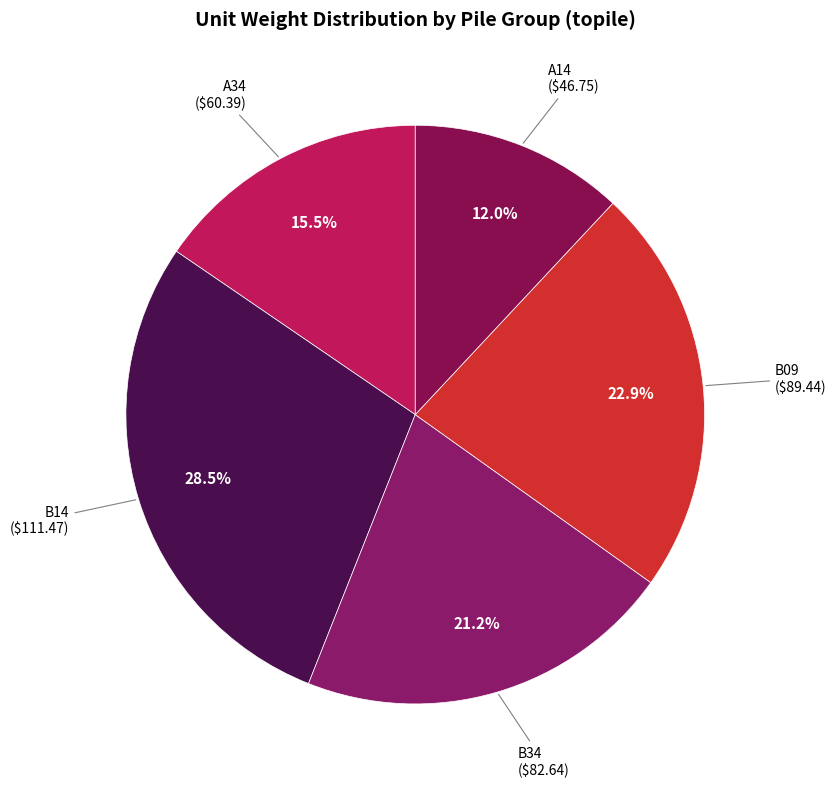

Count the number of slices in the pie.

5